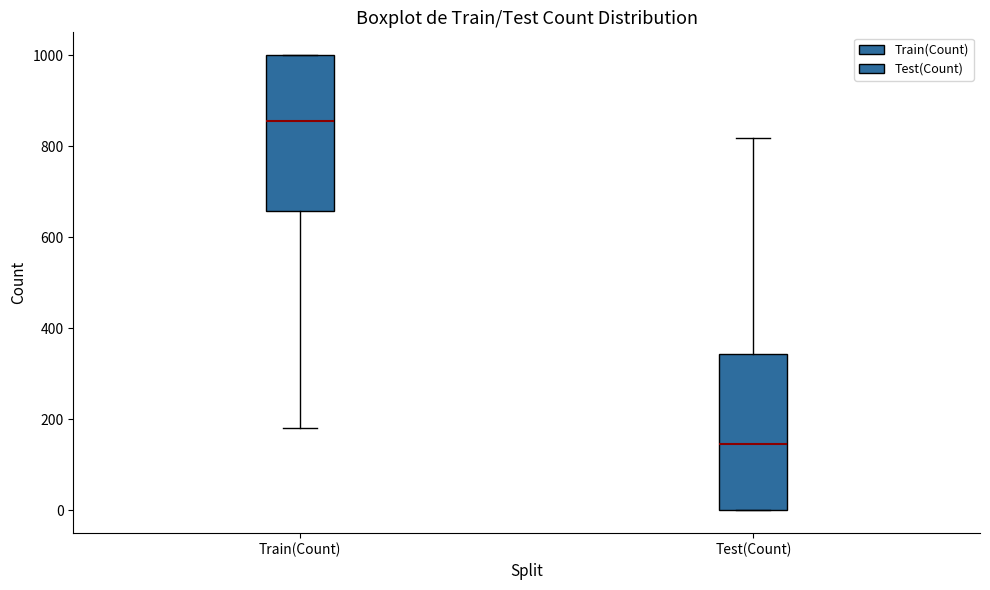

Reading left to right, read every box against the y-axis: the position of its median line, the range the box covers, and the ends of its whiskers. The values are not printed on the chart, so give them approximately, as read against the axis.

Train(Count): median 860, box 660 to 1000, whiskers 180 to 1000
Test(Count): median 140, box 0 to 340, whiskers 0 to 820